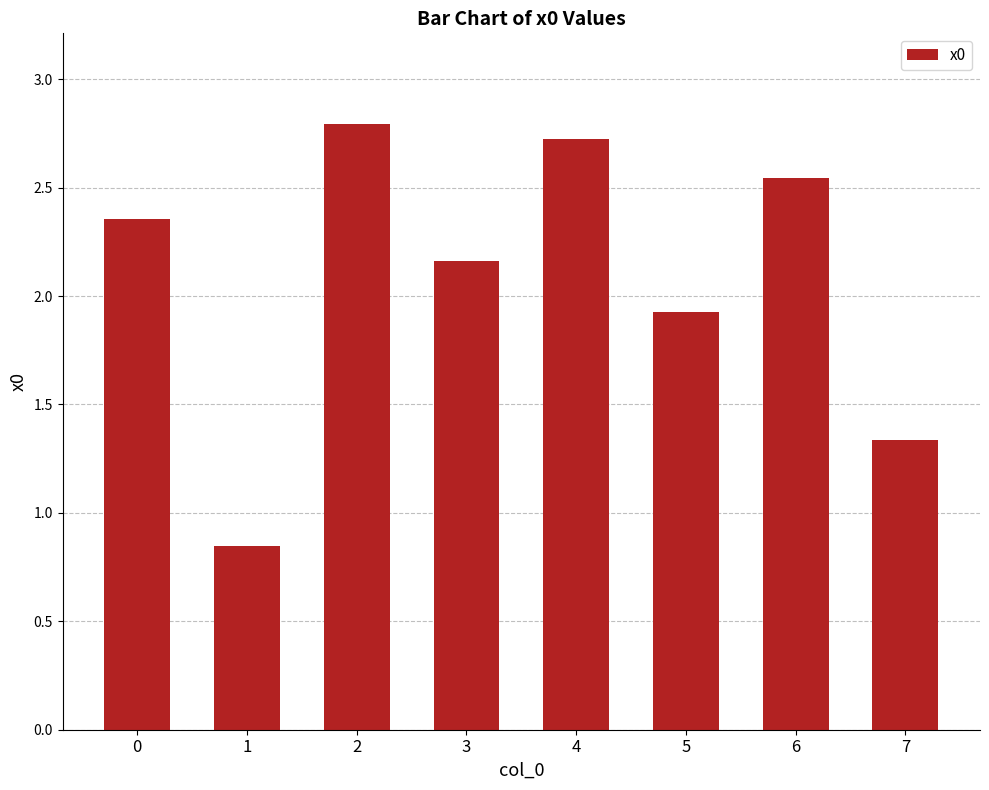

Between 2 and 6, which is larger?

2